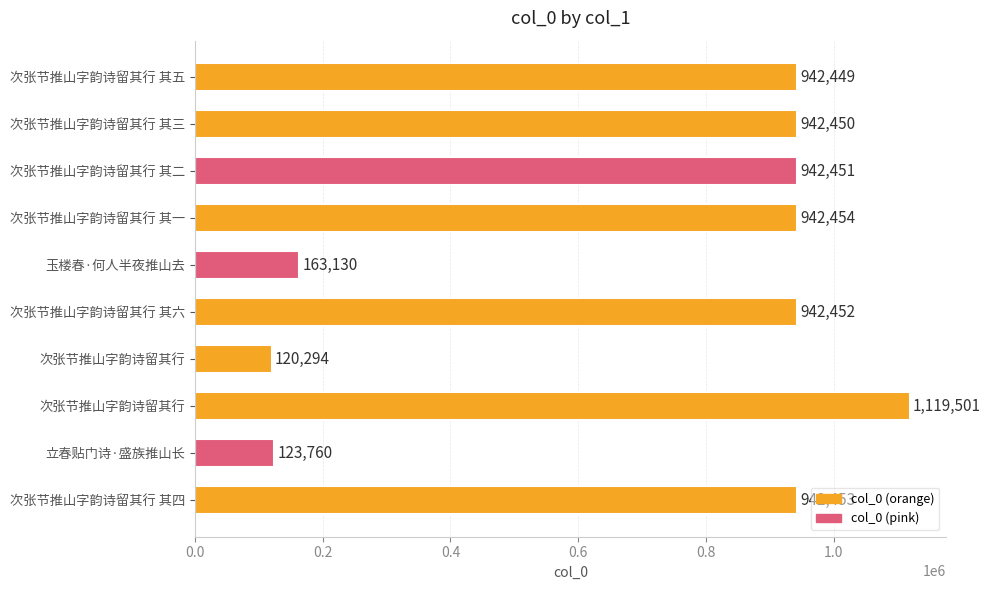

How many data points does each series have?

10